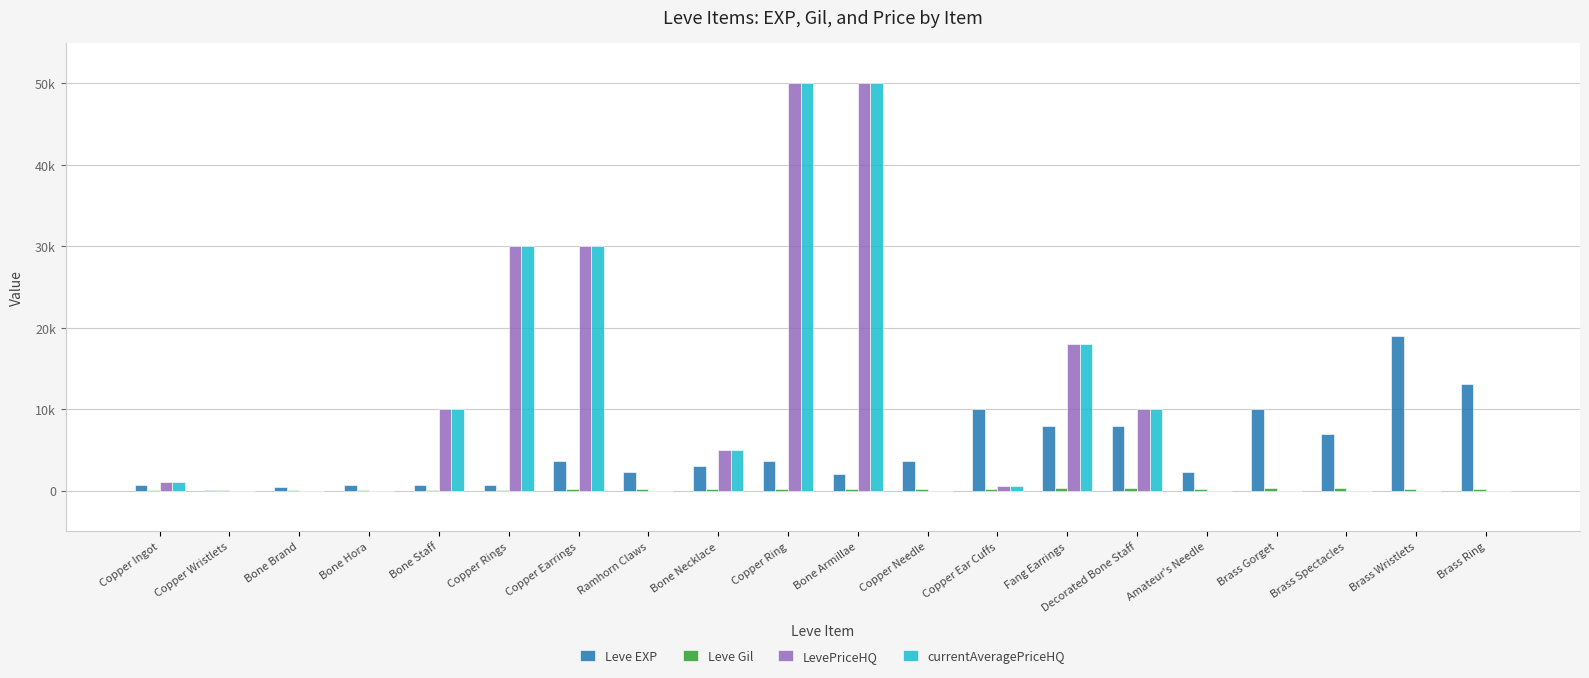

Are the bars horizontal?

No